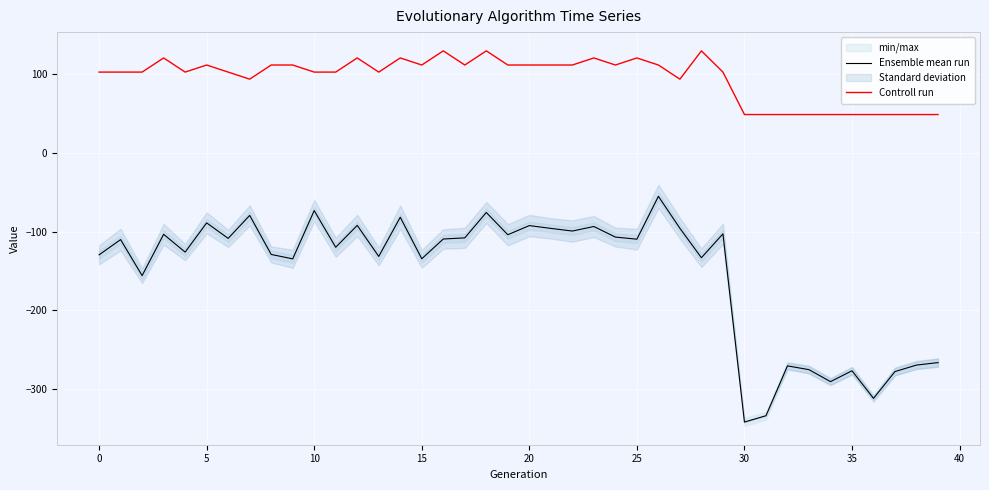

How many series are shown in this chart?

2